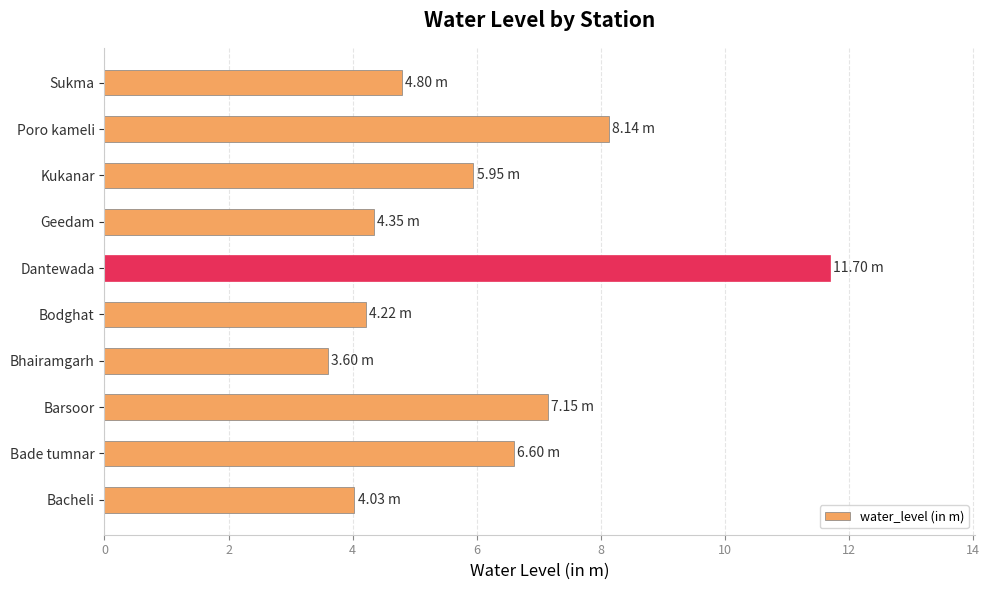

What is the difference between the second highest and minimum values?

4.5